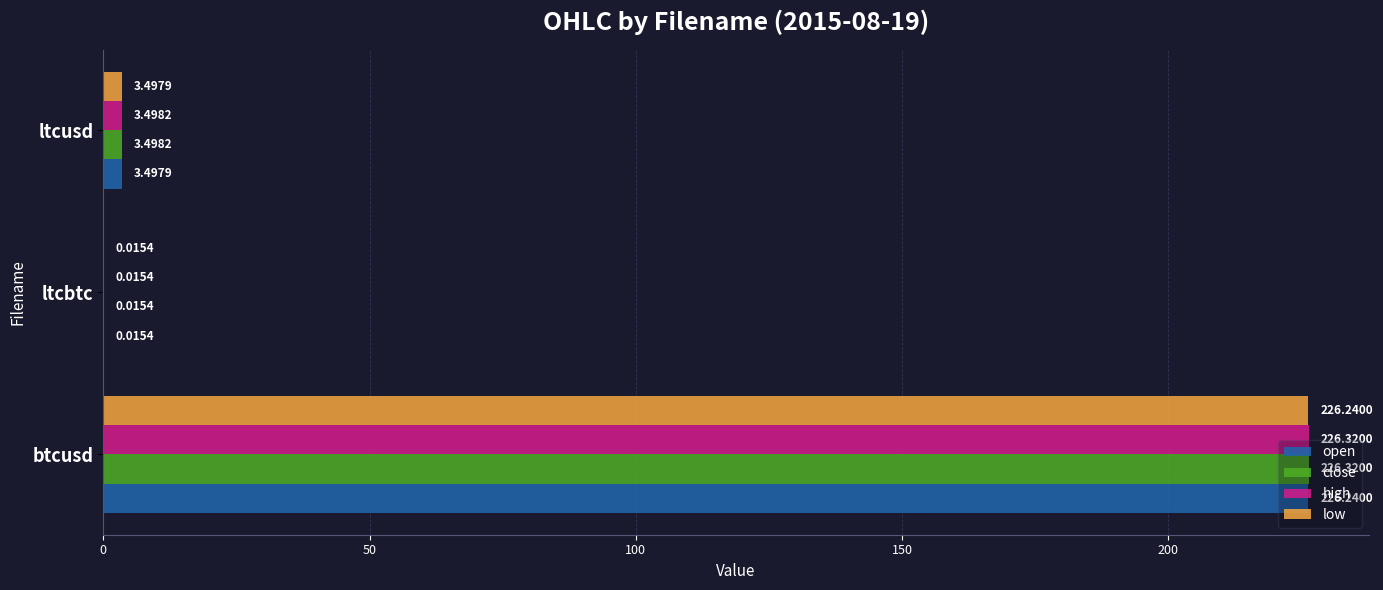

Is the value of high at btcusd greater than the value of open at ltcbtc?

Yes